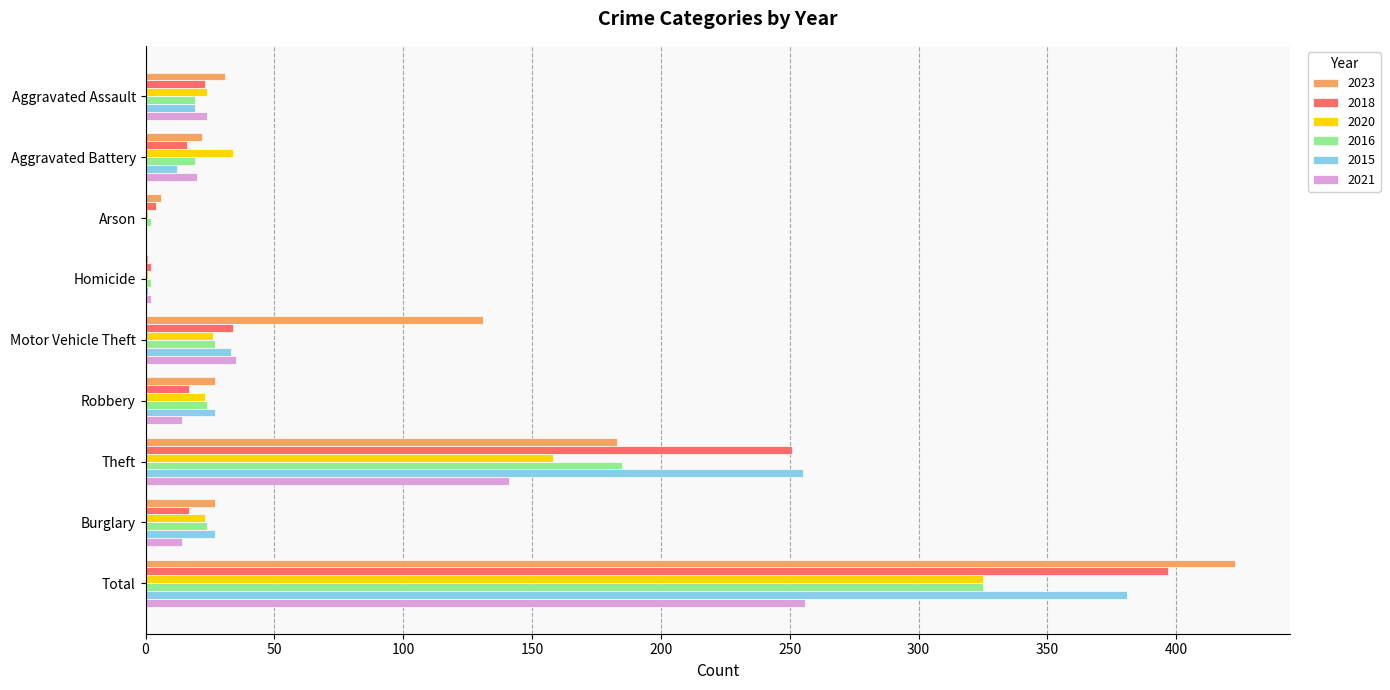

Which series changed the most between Aggravated Assault and Total?

2023